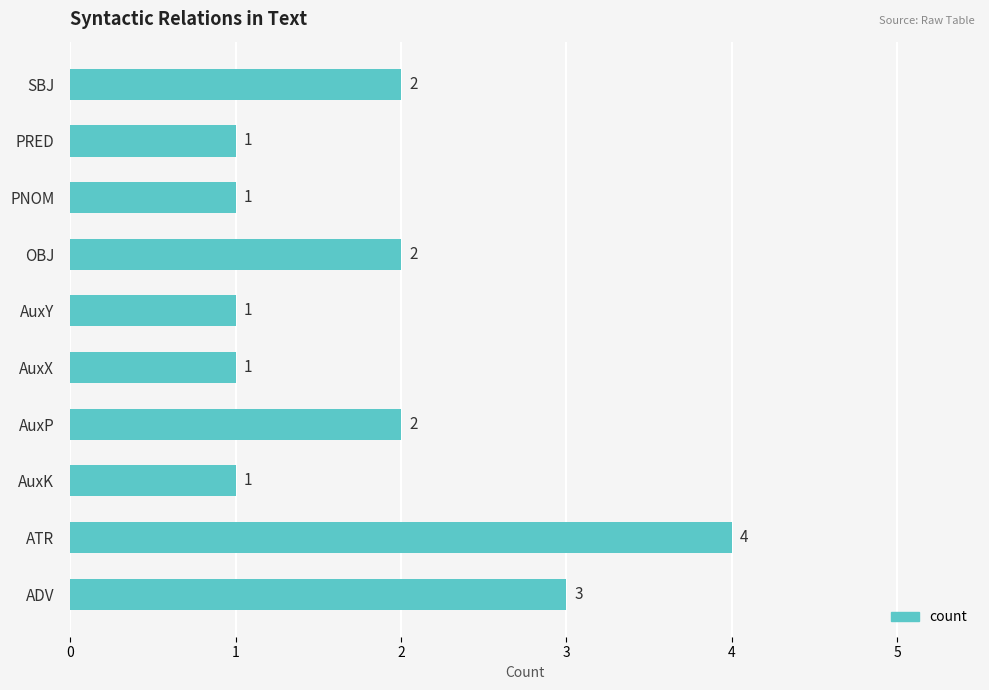

What is the ratio of the value at AuxK to the value at AuxX?

1.0